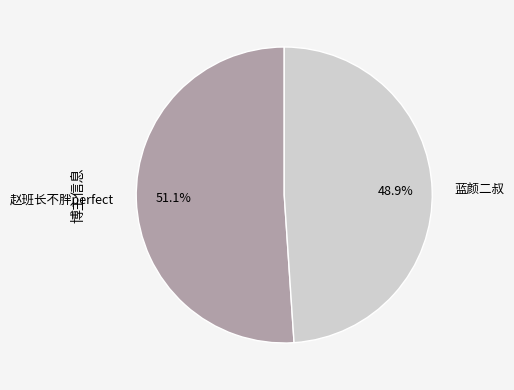

Which slice is the largest?

赵班长不胖perfect